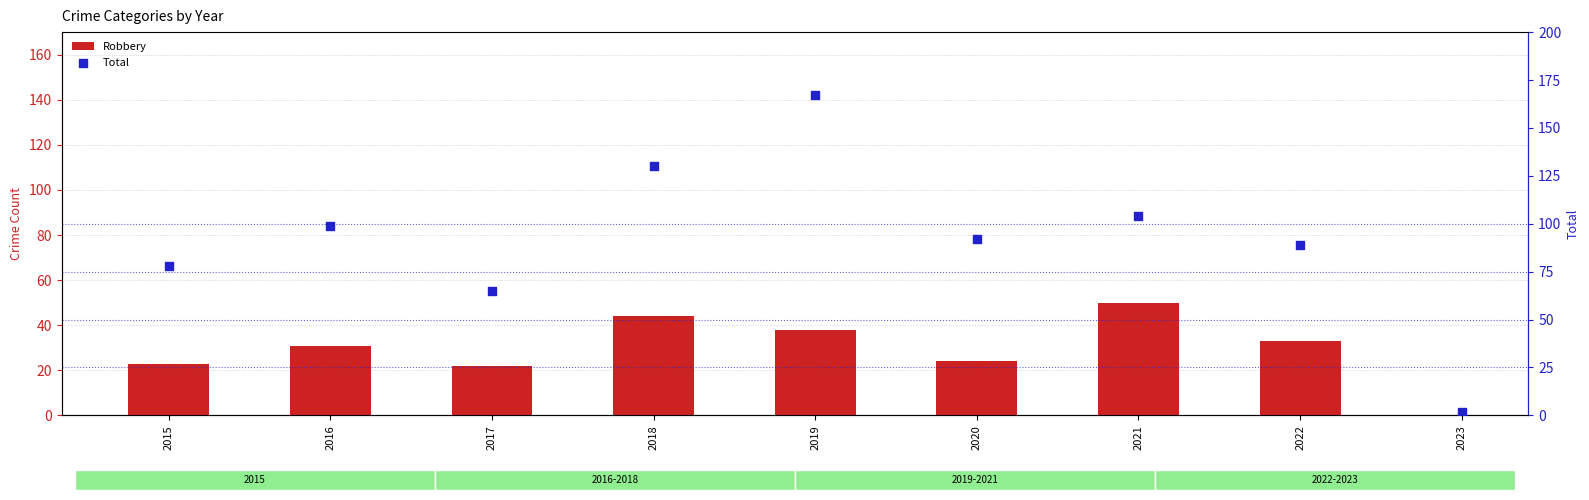

At how many categories does at least one series exceed 93?

4